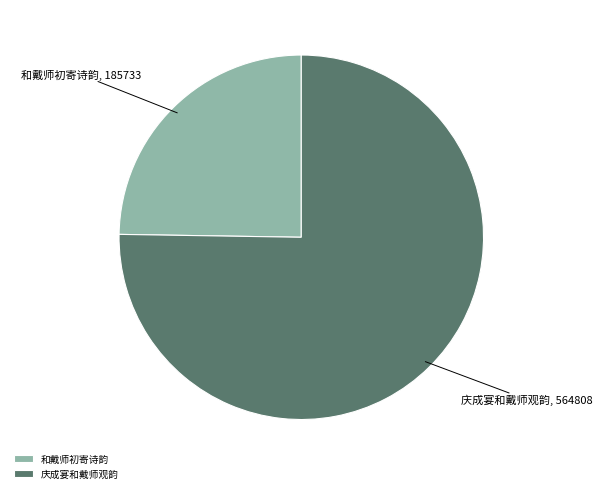

Which category has the biggest portion of the pie?

庆成宴和戴师观韵